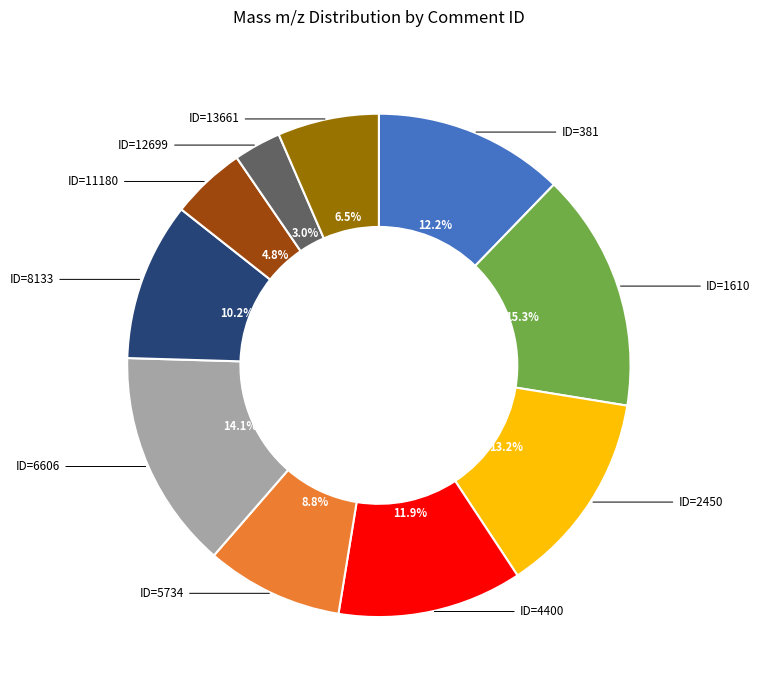

Is the sum of ID=1610 and ID=4400 greater than half?

No